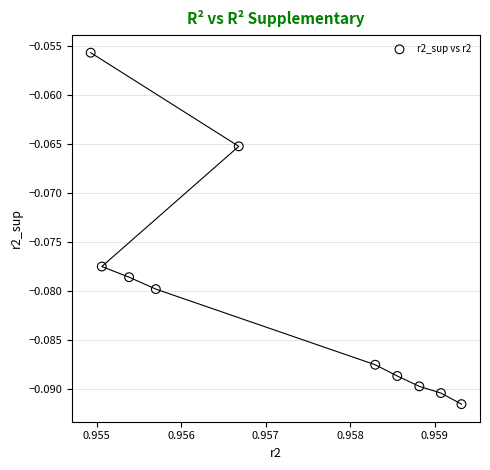

What is the average X value?

1.0